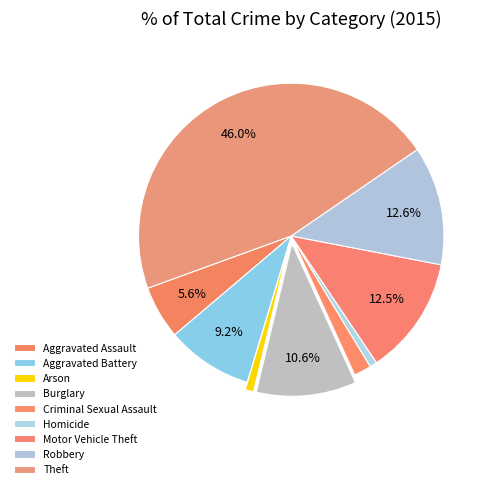

How many segments does this pie chart have?

9